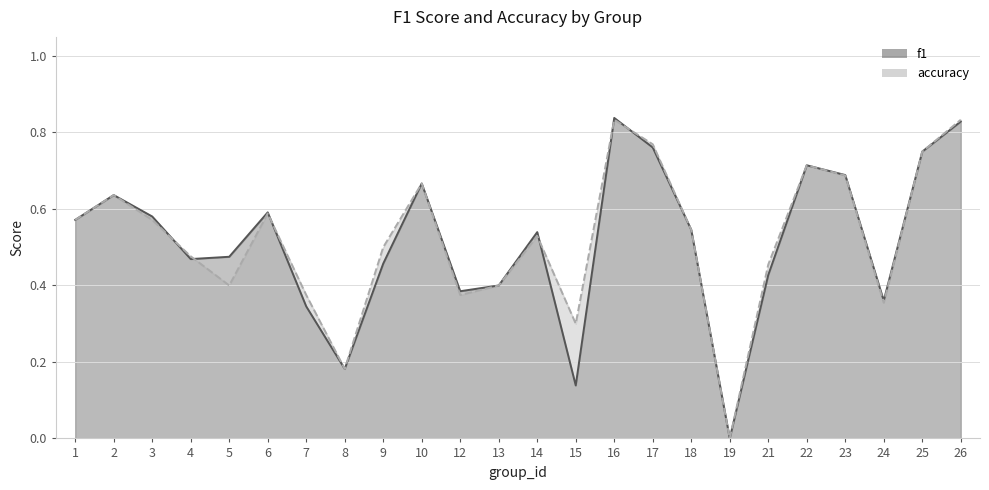

What is the total value across all series at 12?

0.8